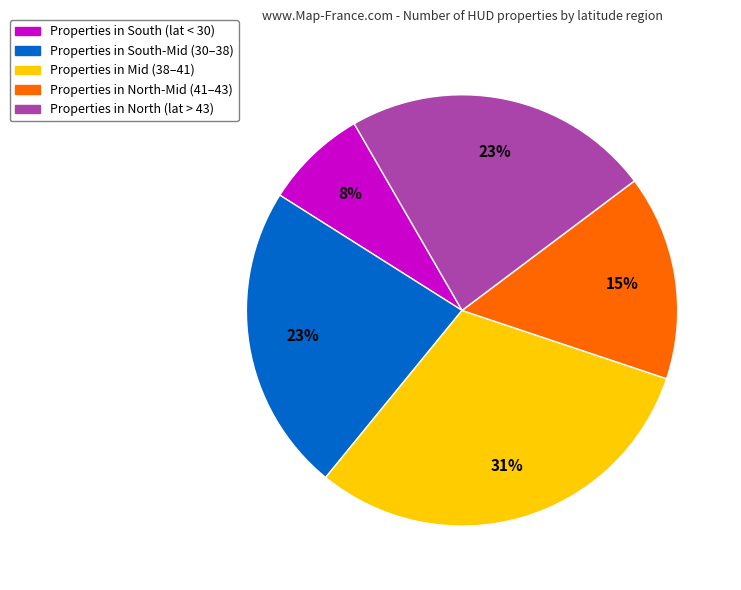

To the nearest percent, what is the difference between the largest and smallest slice percentages?

23%